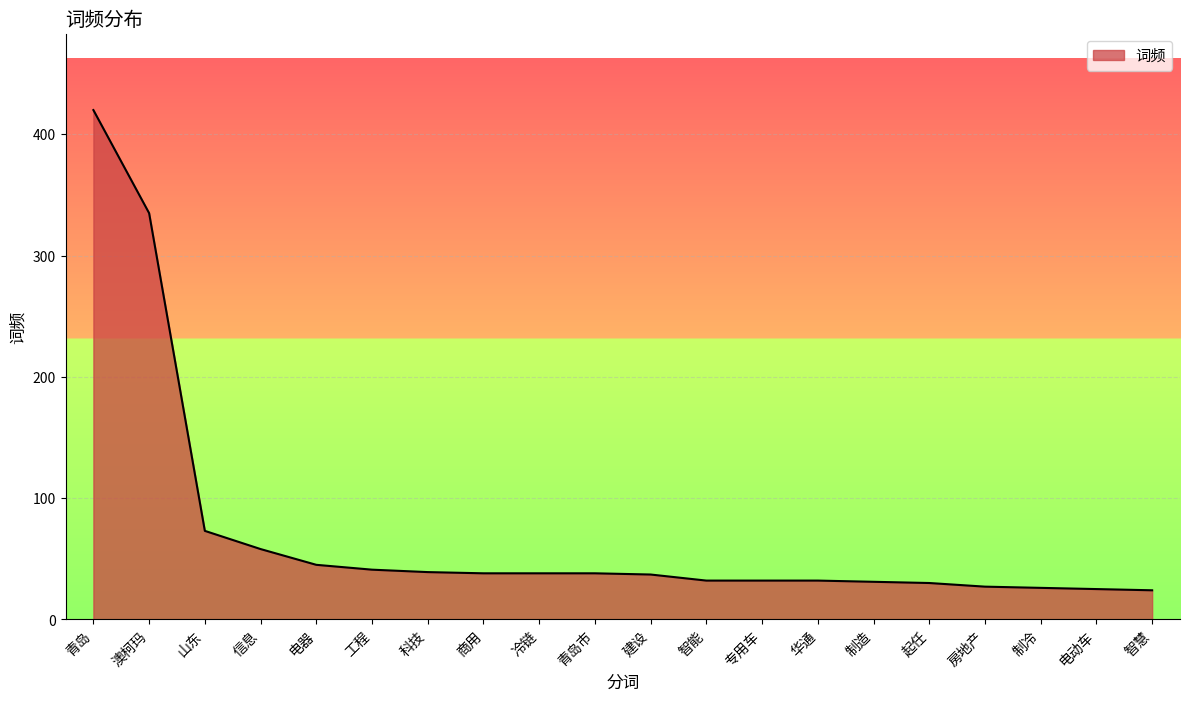

What is the difference between the maximum and minimum values?

396